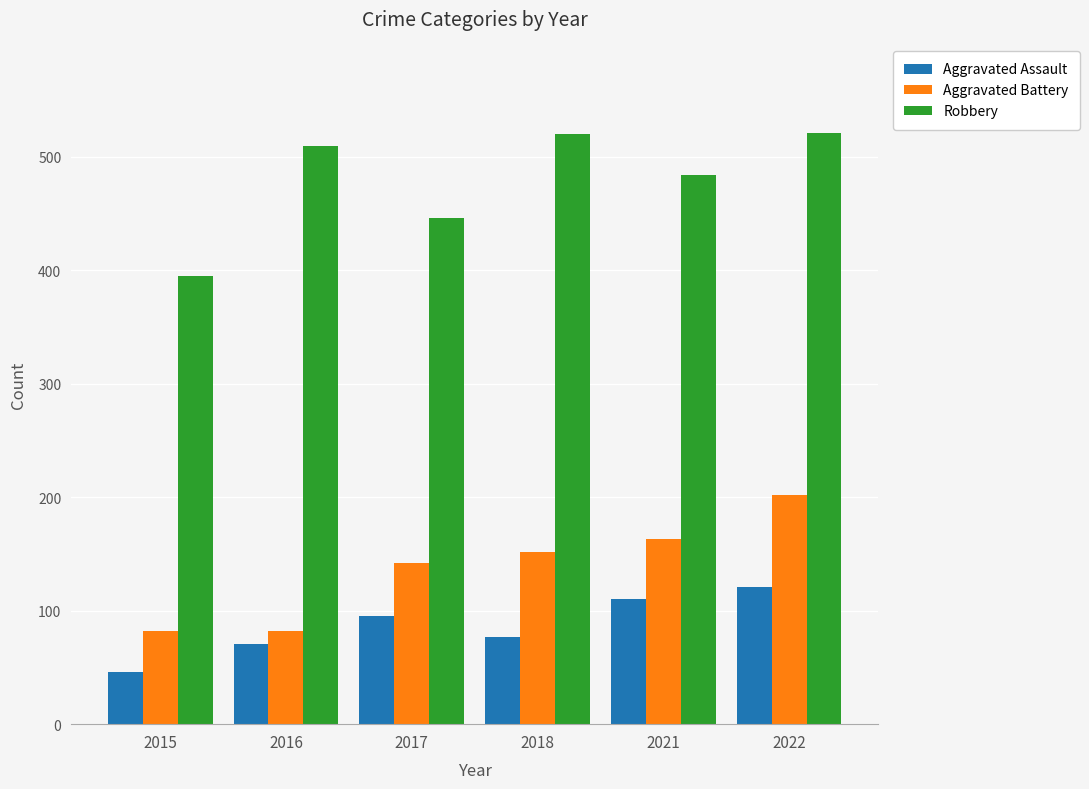

Is it true that Aggravated Assault equals 95 at 2017?

True